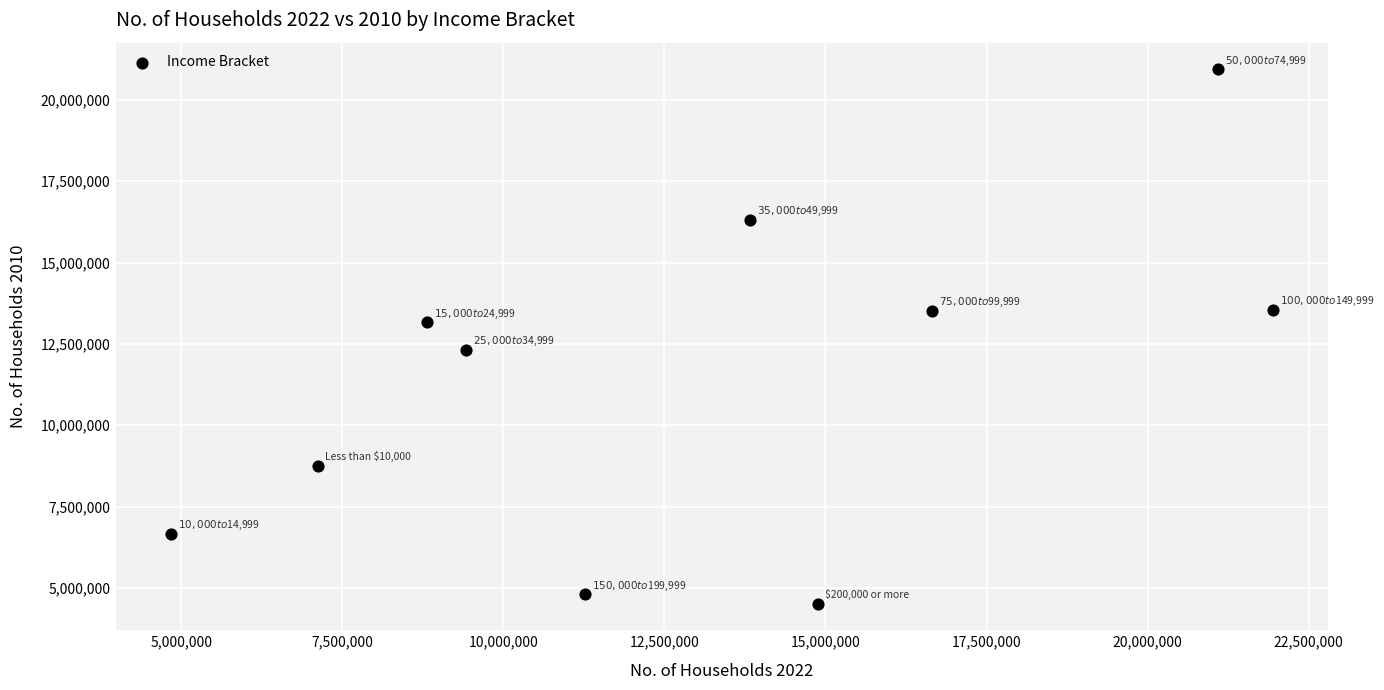

What is the range of Y values (max minus min)?

16422778